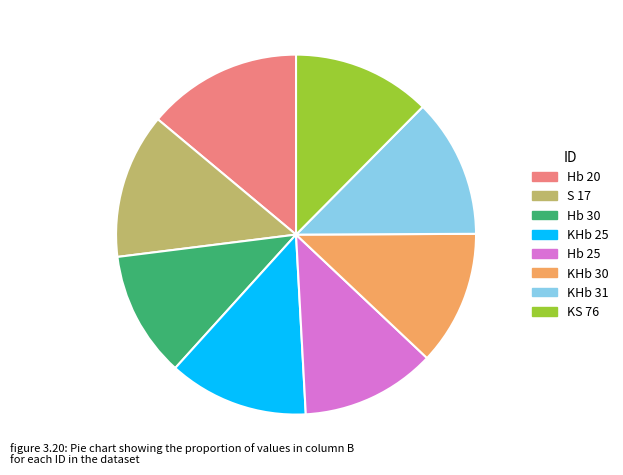

Which category has the smallest portion of the pie?

Hb 30